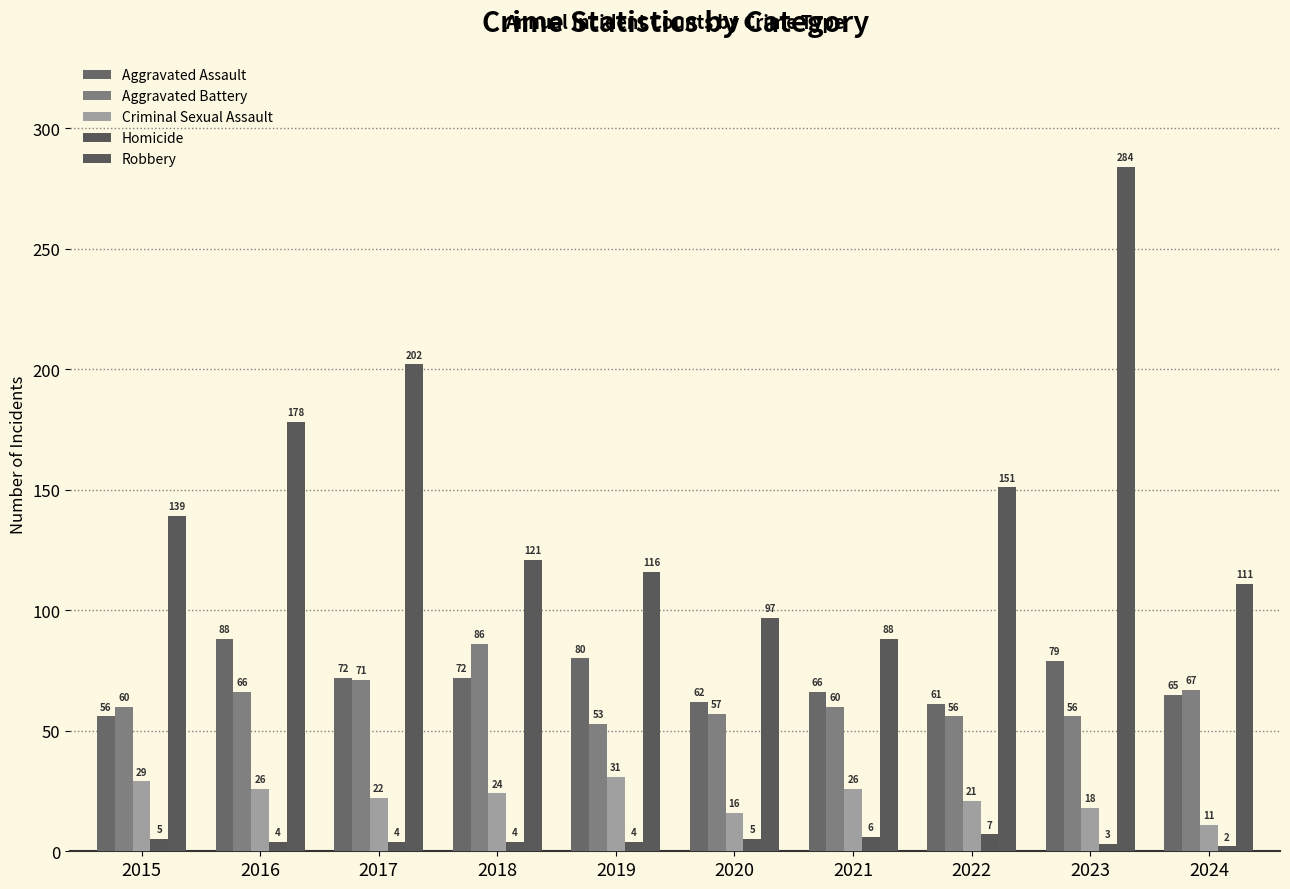

What is the value of the Aggravated Assault bar at the 4th from the left?

72